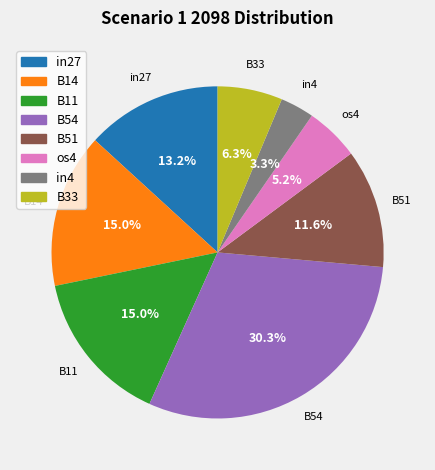

Is there any slice that represents more than half of the pie?

No